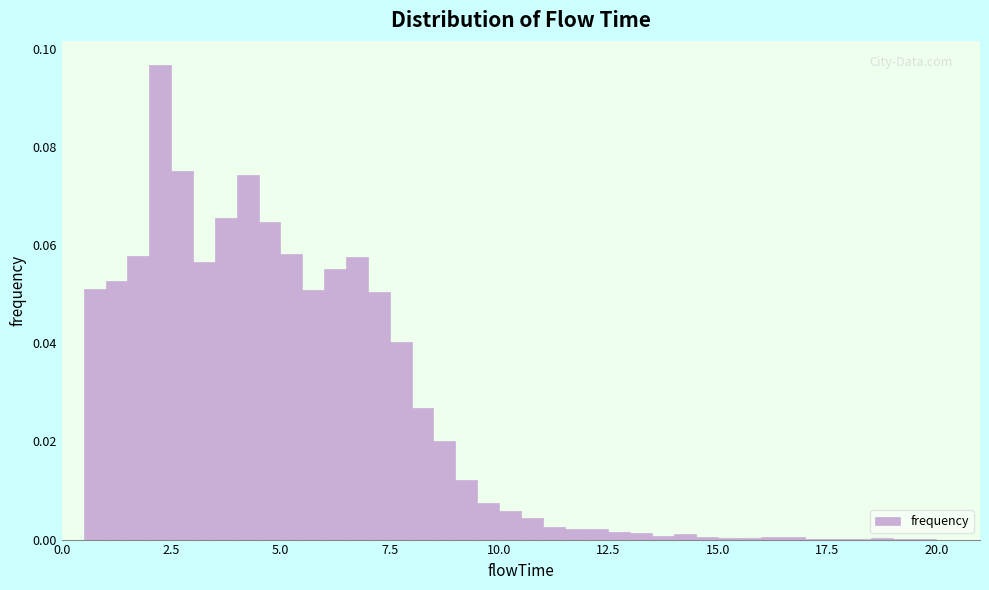

Around what value on the x-axis is the tallest bar? Give the approximate position of its centre, as read against the axis.

2.5